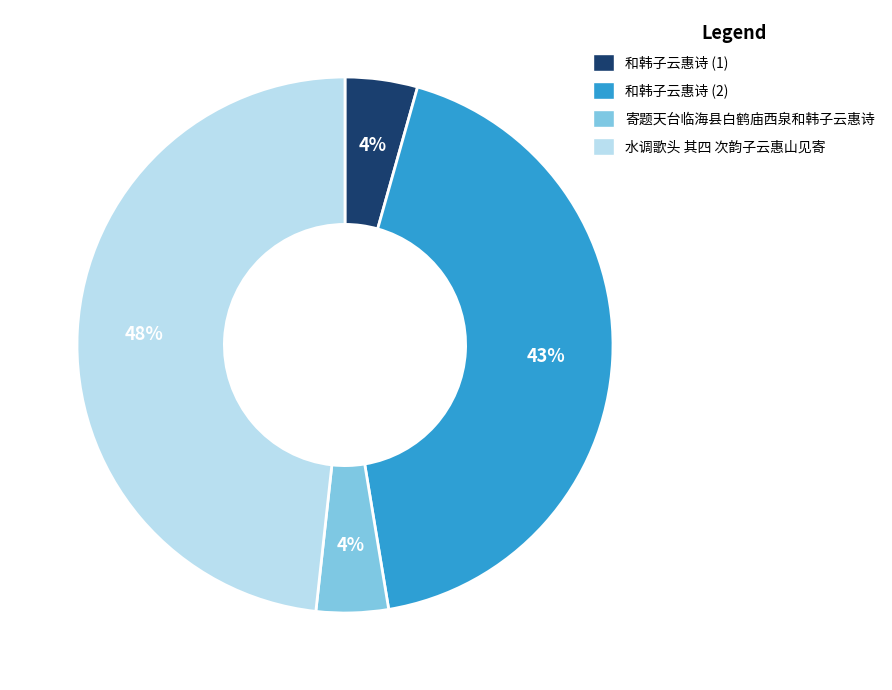

To the nearest percent, what is the difference between the largest and smallest slice percentages?

44%